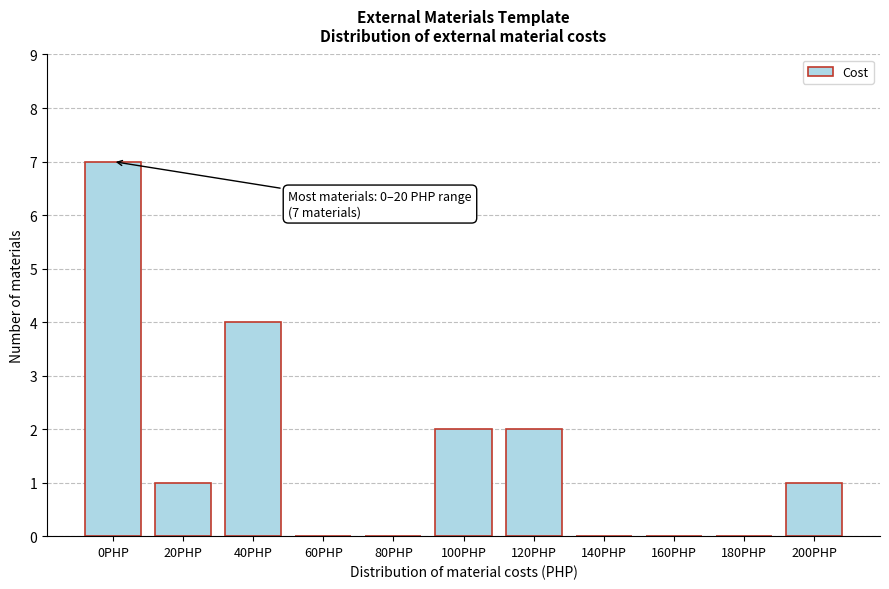

Reading left to right, list all the values displayed in this chart.

0PHP=7	20PHP=1	40PHP=4	60PHP=0	80PHP=0	100PHP=2	120PHP=2	140PHP=0	160PHP=0	180PHP=0	200PHP=1